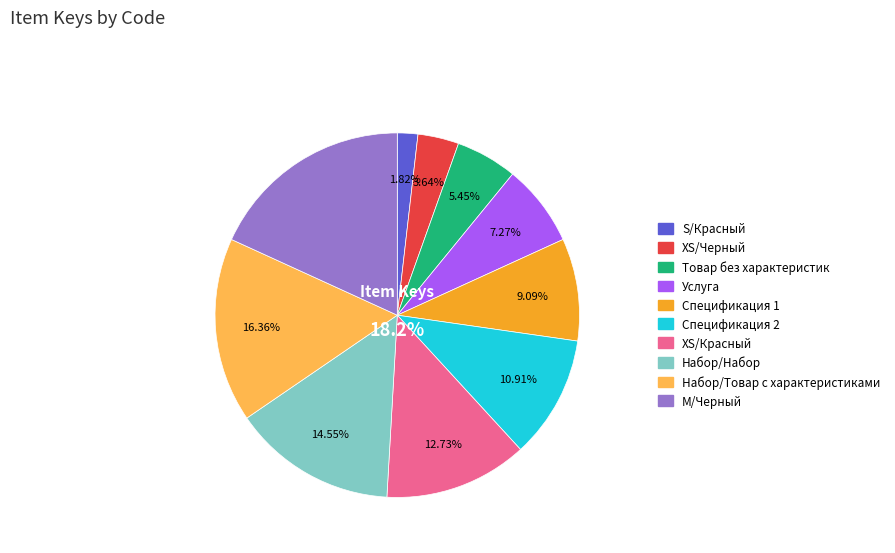

What is the change in value from XS/Красный to Набор/Товар с характеристиками?

+2